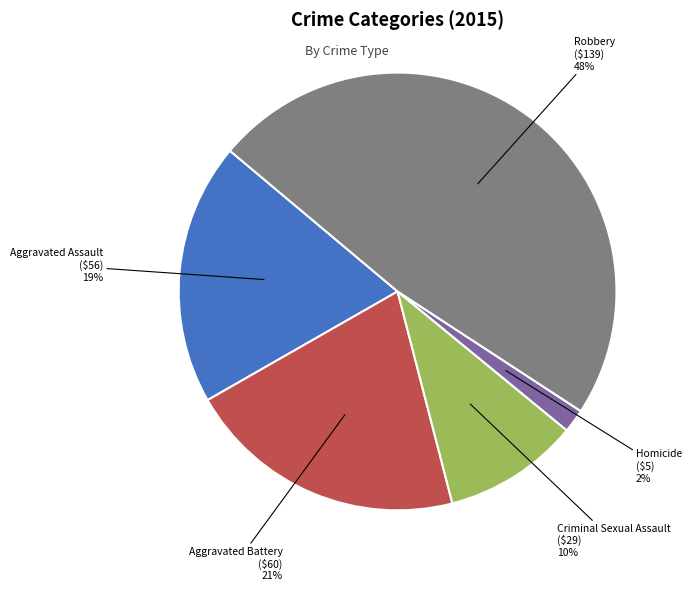

To the nearest percent, what is the average slice percentage?

20%